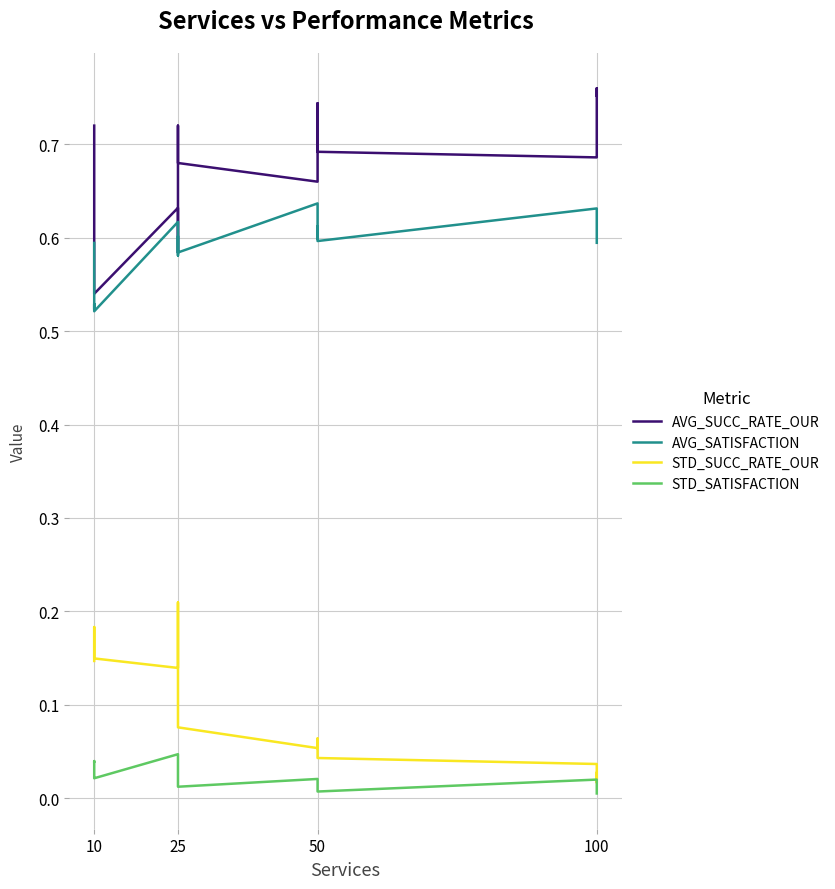

Does the chart have visible grid lines?

Yes